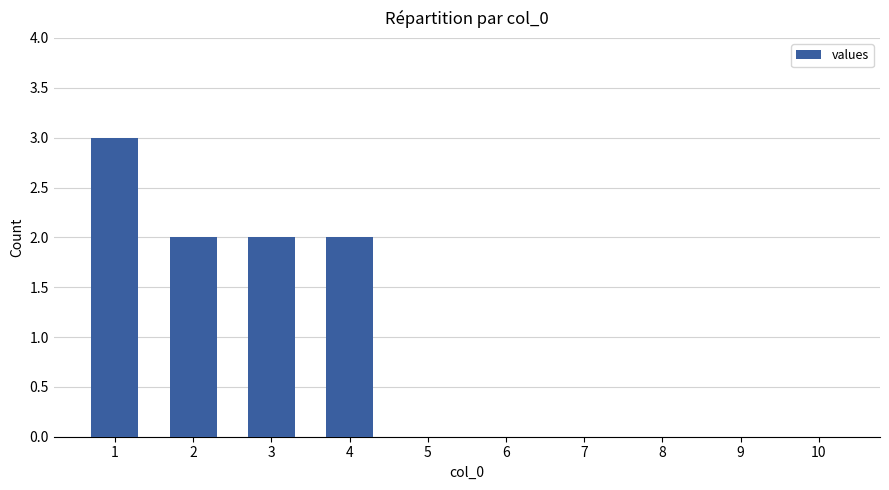

What is the difference between the values at 3 and 5?

2